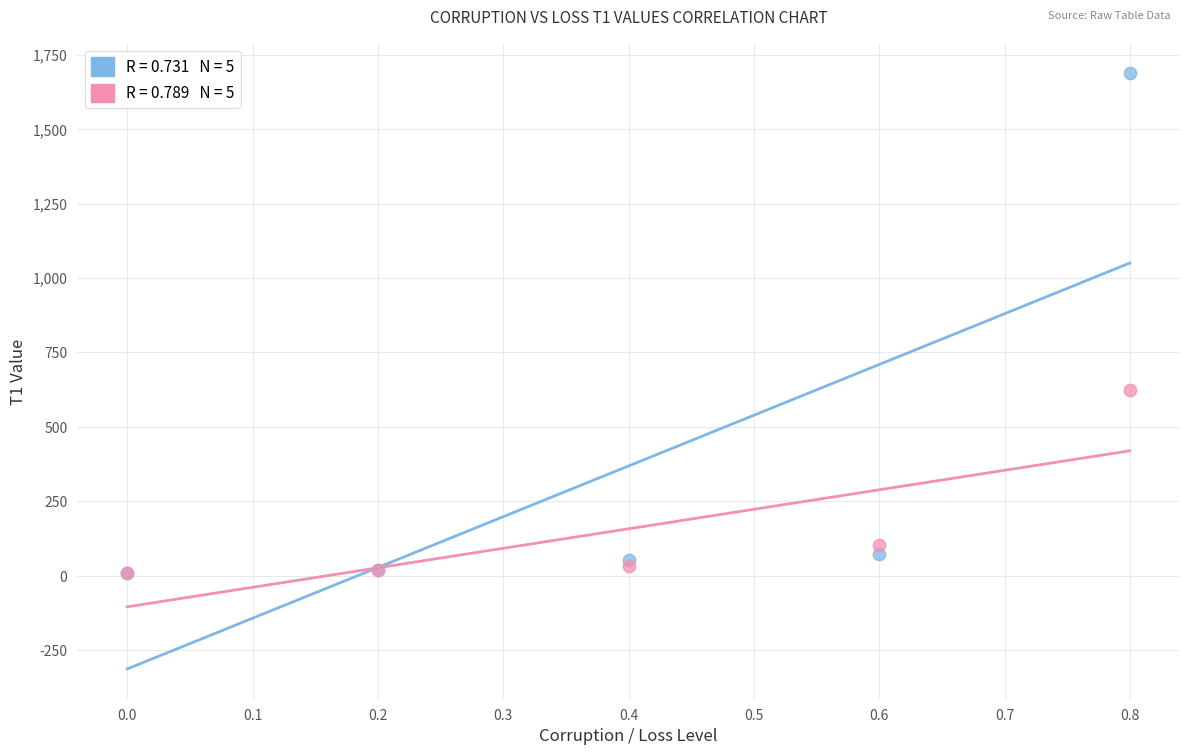

In the Loss series, what Y value is closest to 316?

103.9